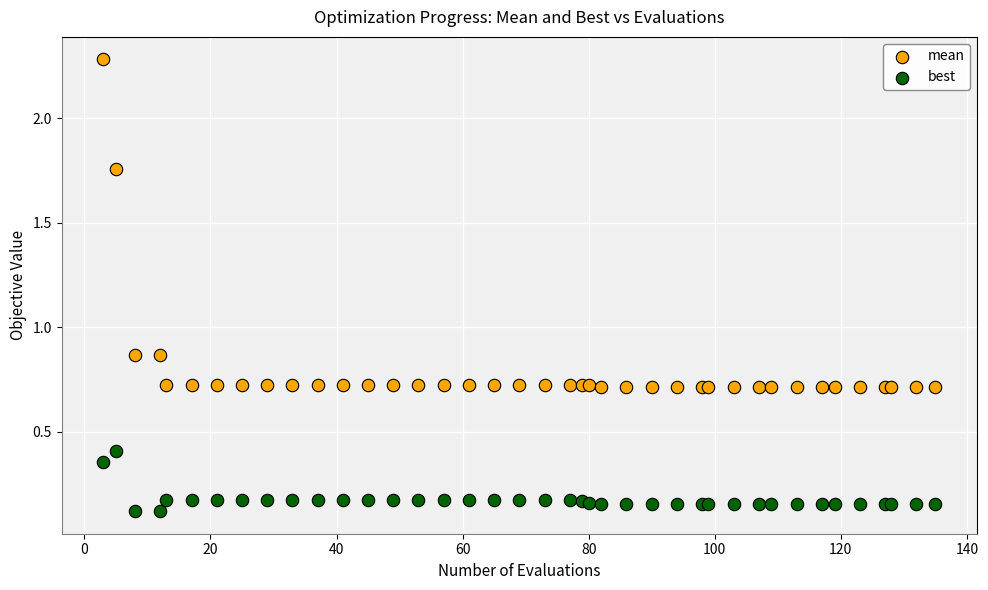

Which series has the widest spread of Y values?

mean